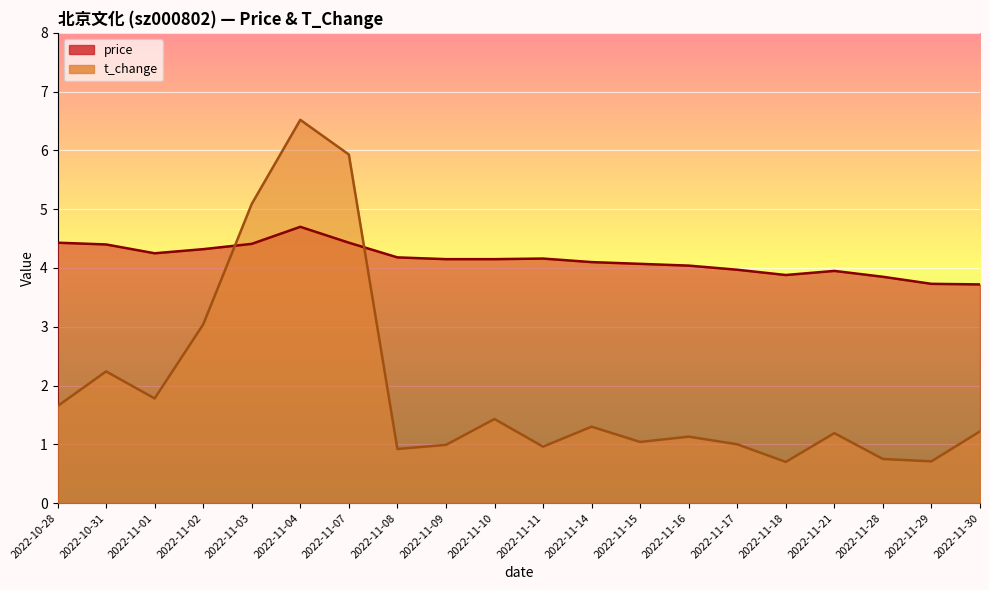

How many distinct data groups are displayed?

2